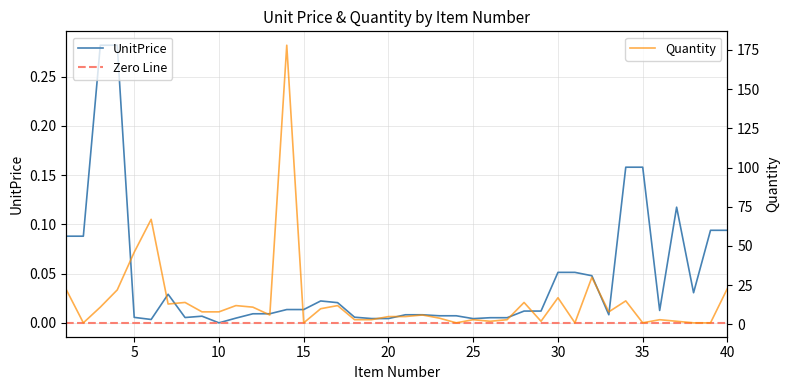

What are all the series names shown in the legend?

UnitPrice, Quantity